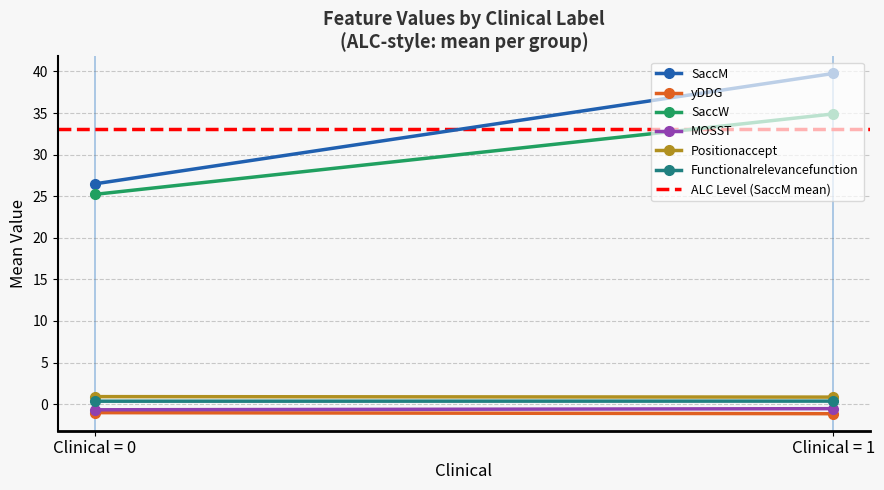

At 0, list the series in order from smallest to largest.

yDDG, MOSST, Functionalrelevancefunction, Positionaccept, SaccW, SaccM